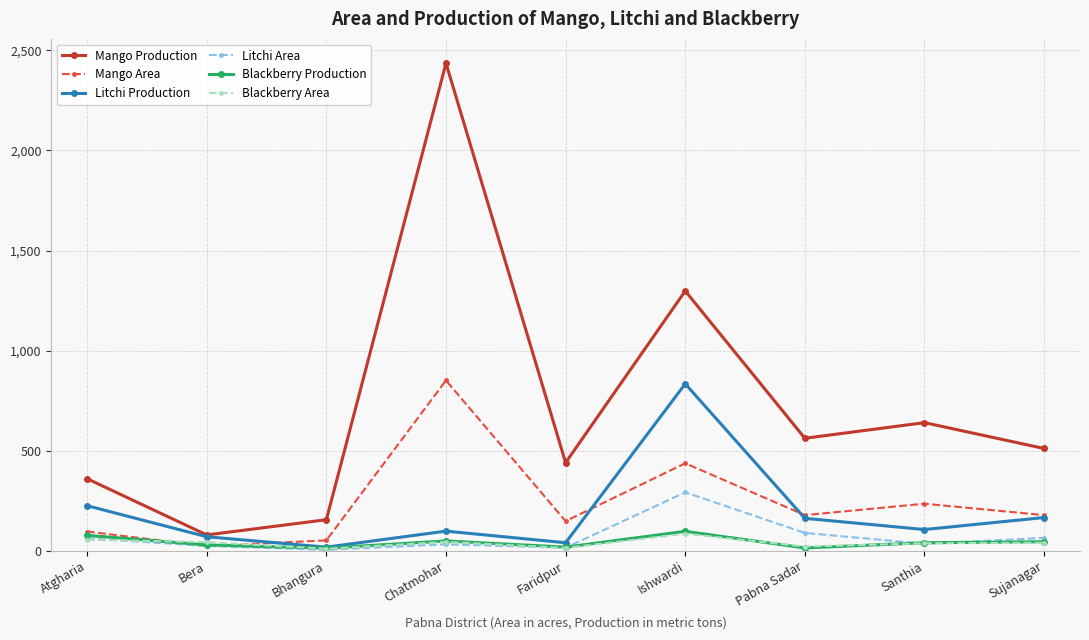

Where does the Litchi Area series first go above 35?

Atgharia